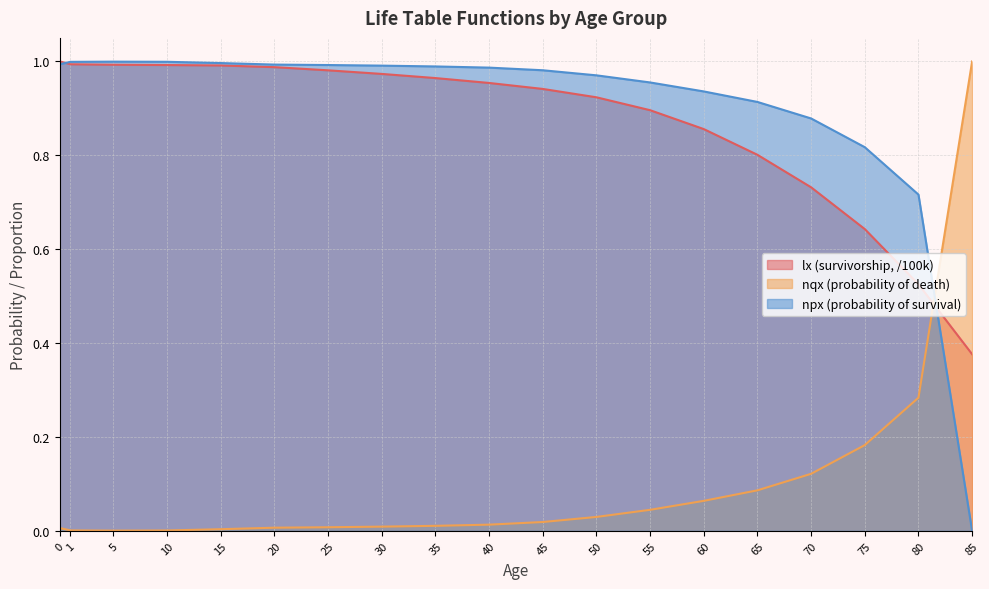

What is the maximum value shown in the chart?

1.0